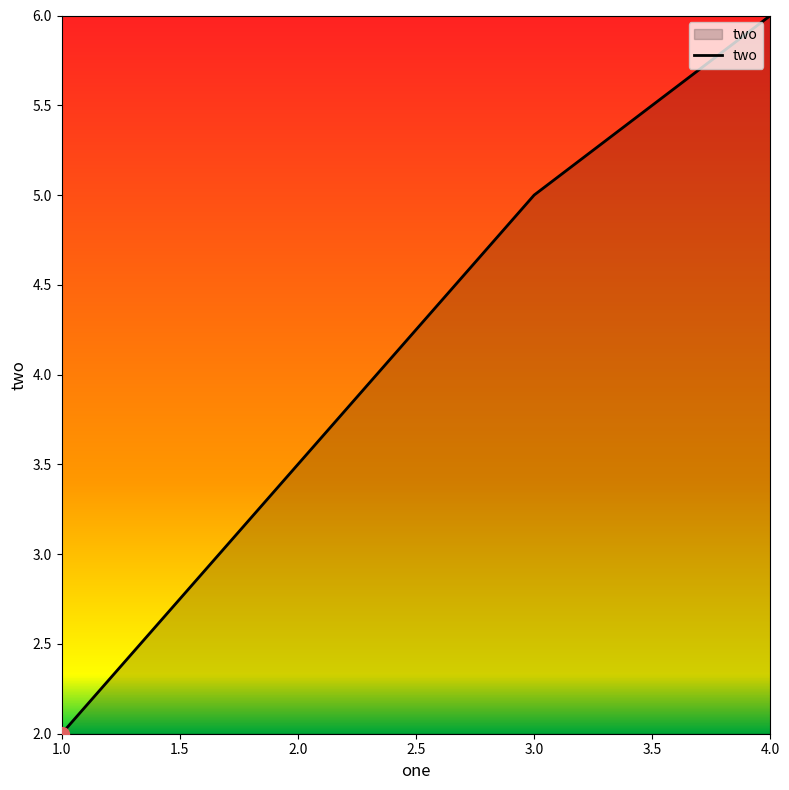

How many lines are shown in the chart?

1